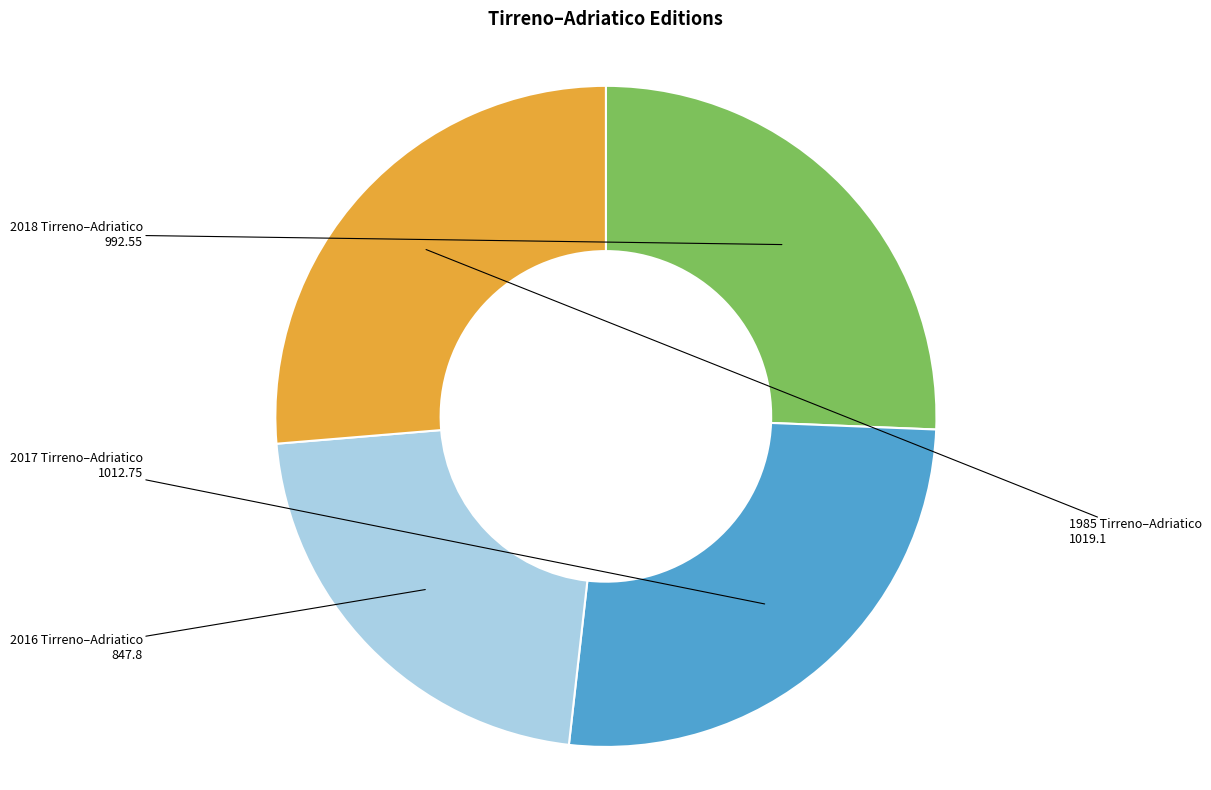

Do 2016 Tirreno–Adriatico and 2018 Tirreno–Adriatico together represent more than half of the pie?

No